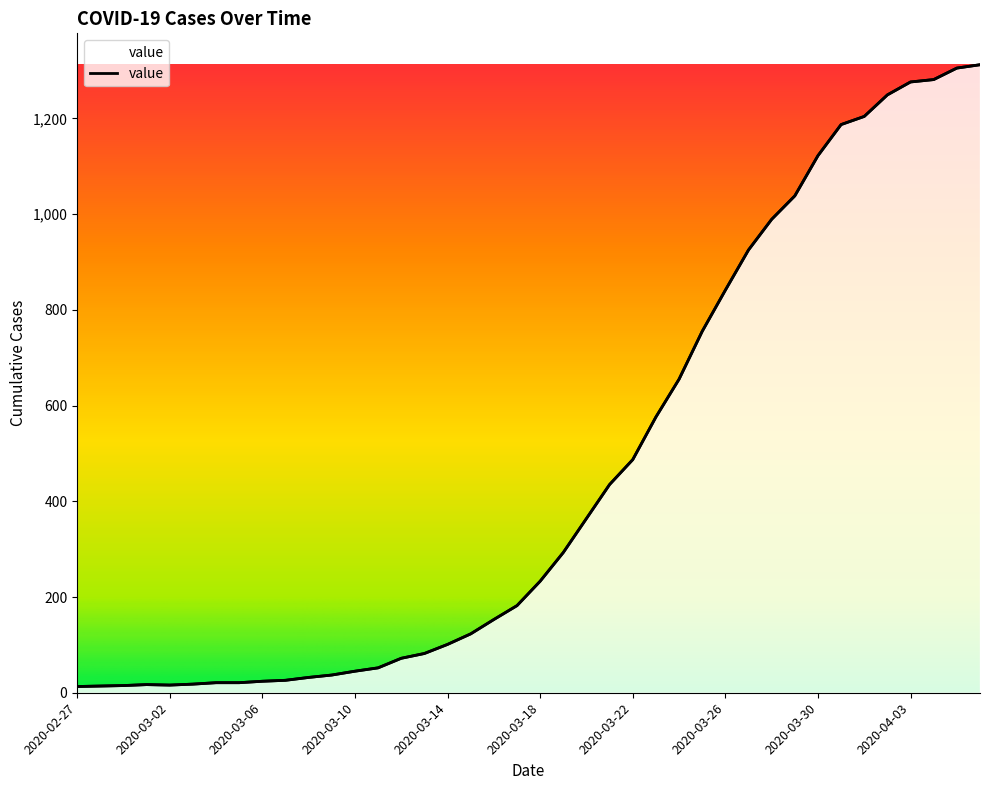

How many lines are shown in the chart?

1